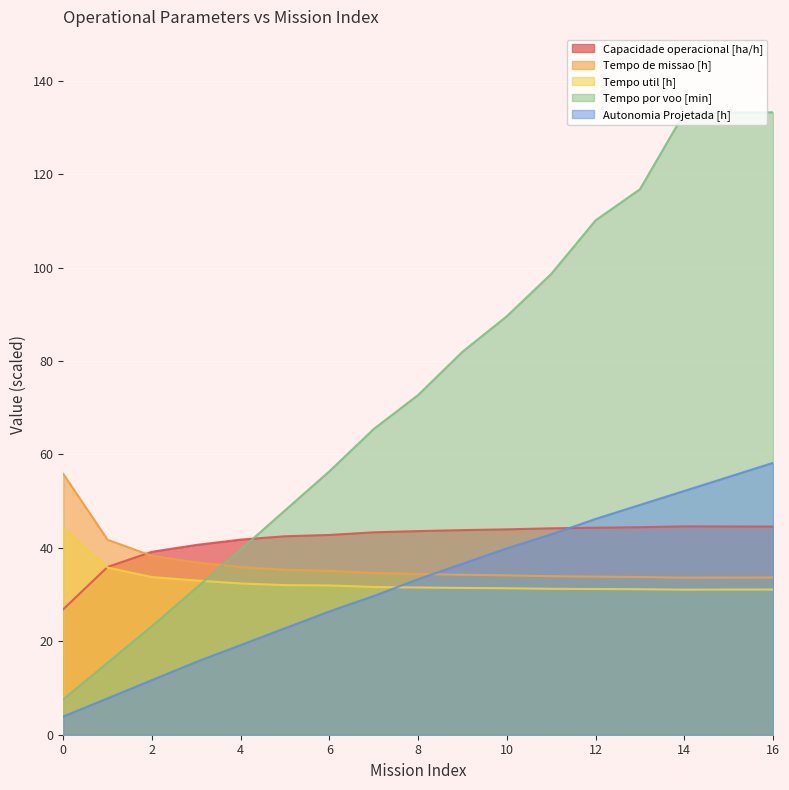

How many values in the Capacidade operacional [ha/h] series exceed 43?

10